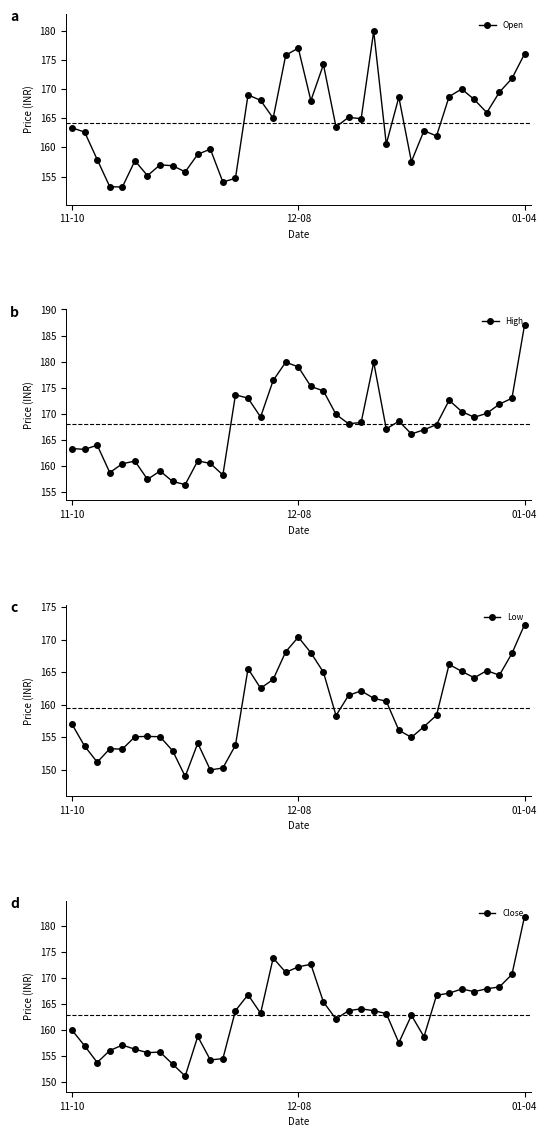

What position from the left is 6?

7